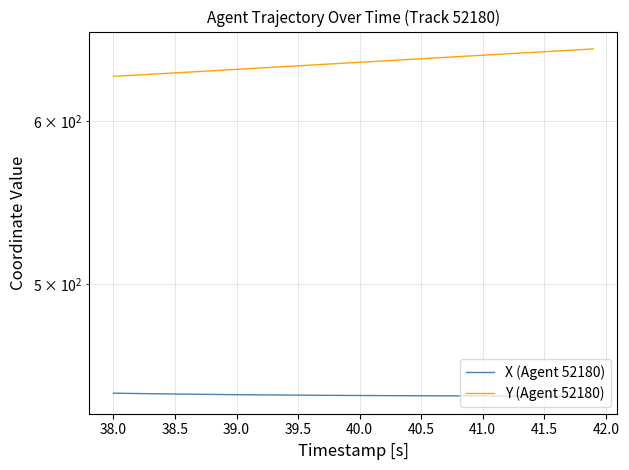

At how many categories does at least one series exceed 473?

40